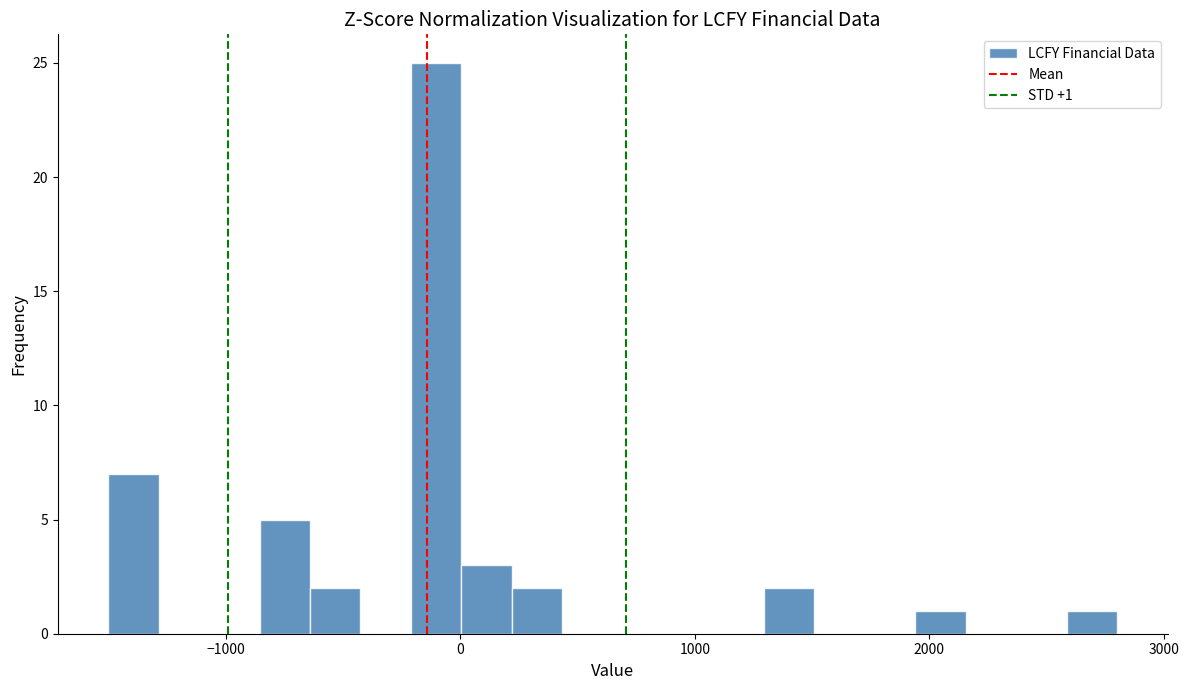

Read against the x-axis, roughly where is the centre of the tallest bar?

-100